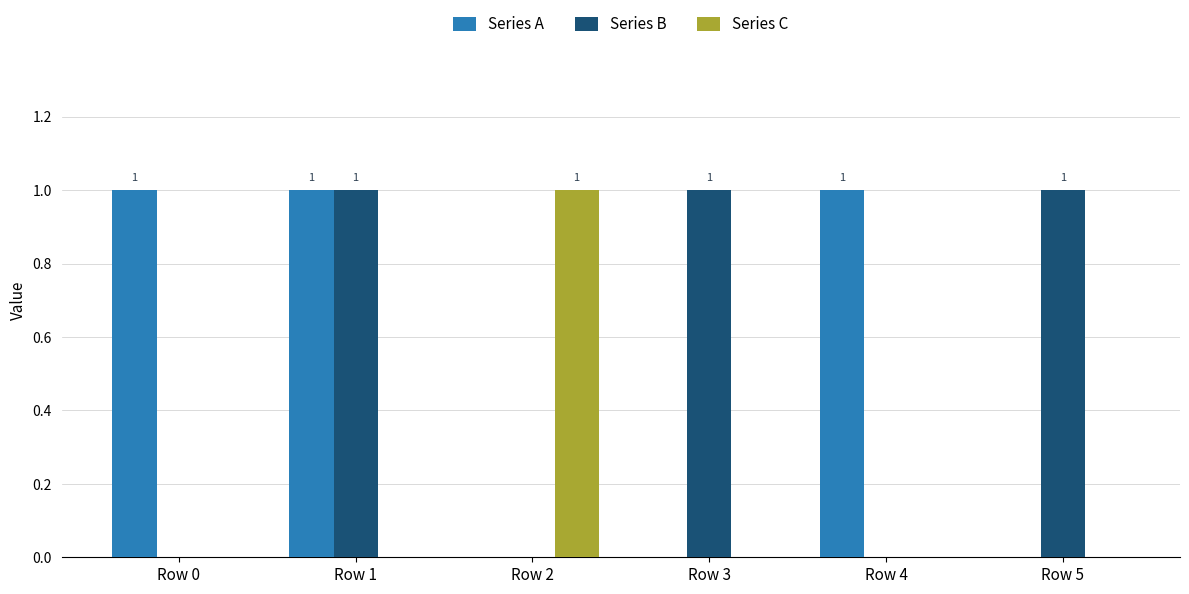

What is the sum of all Series B values?

3